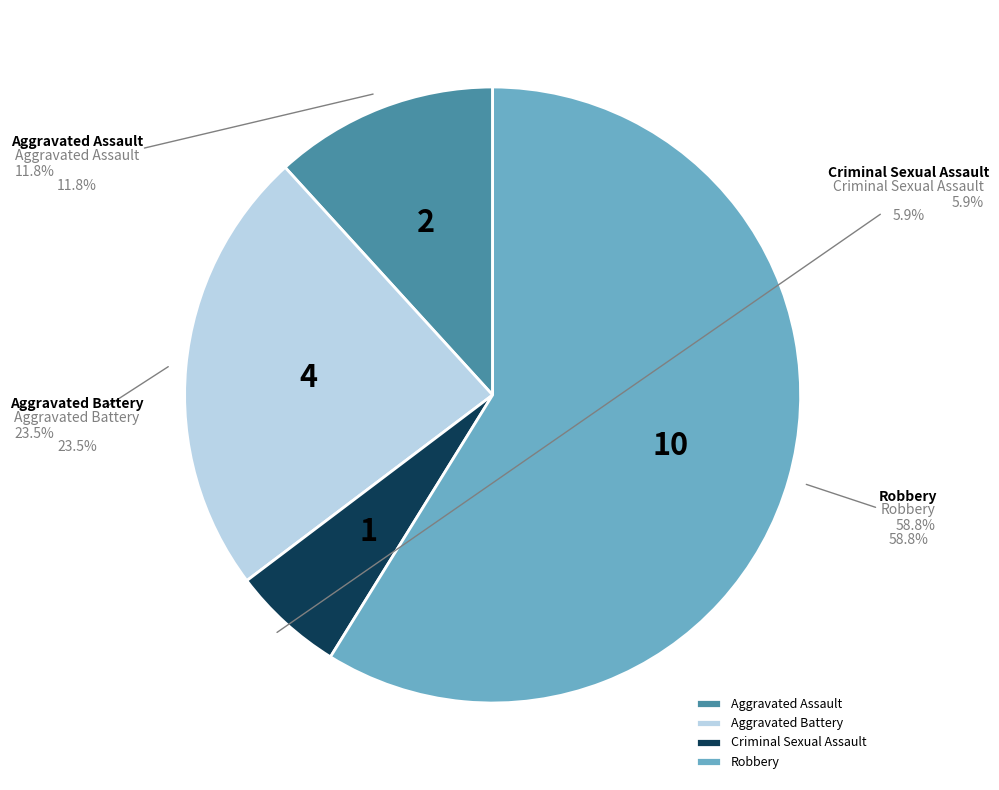

Approximately how many times larger is the value at Aggravated Battery compared to Aggravated Assault?

2.0